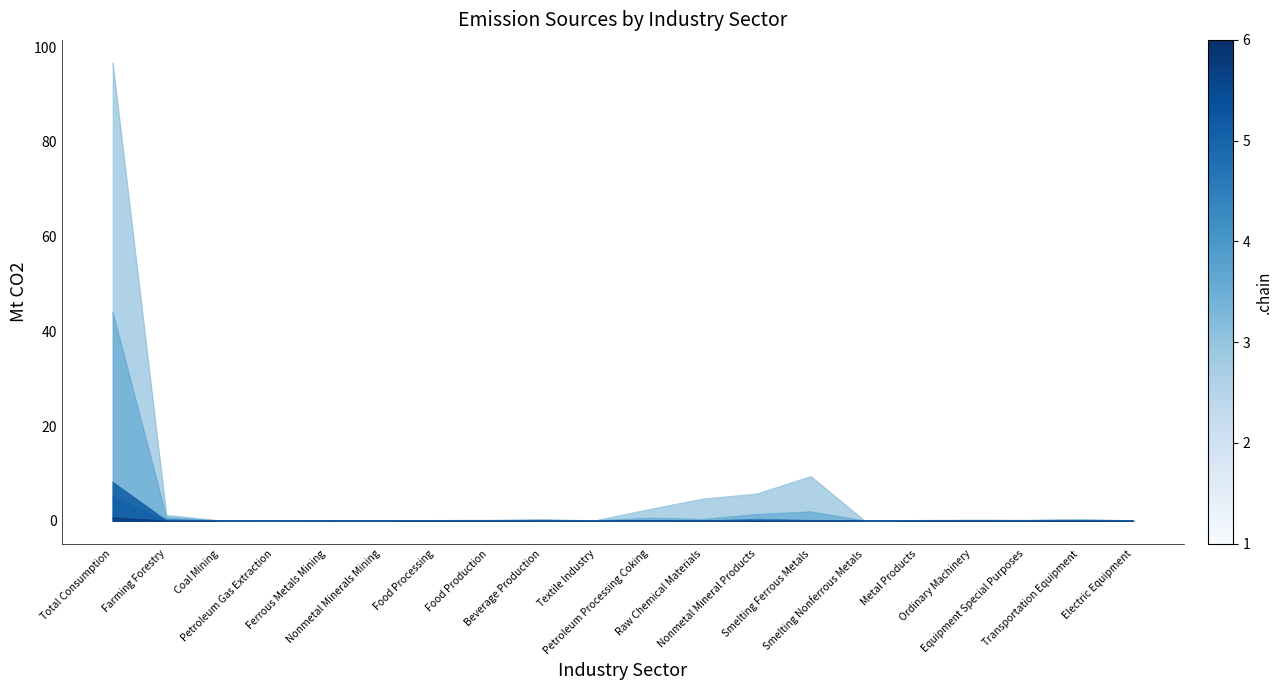

What is the sum of all Gasoline values?

8.6